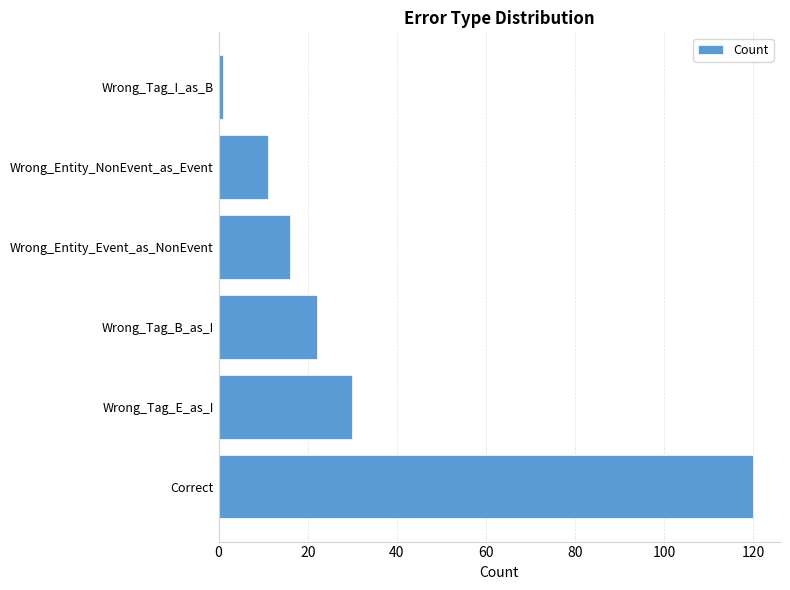

At which label is the value closest to 60?

Wrong_Tag_E_as_I